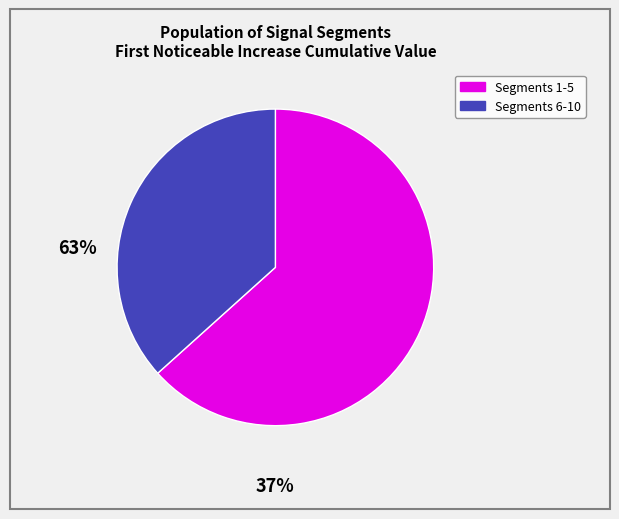

Is there any slice that represents more than half of the pie?

Yes